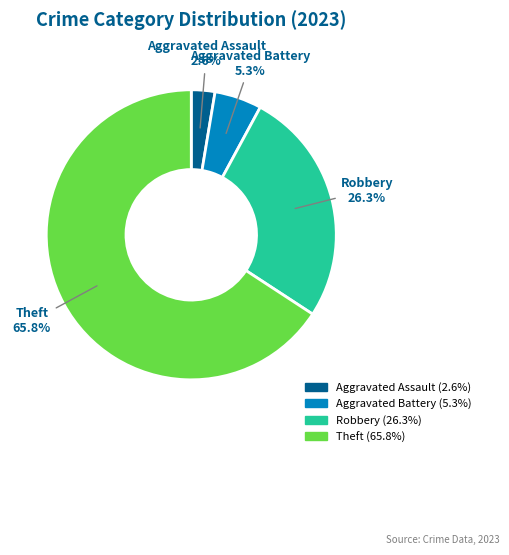

Does any single category account for the majority?

Yes